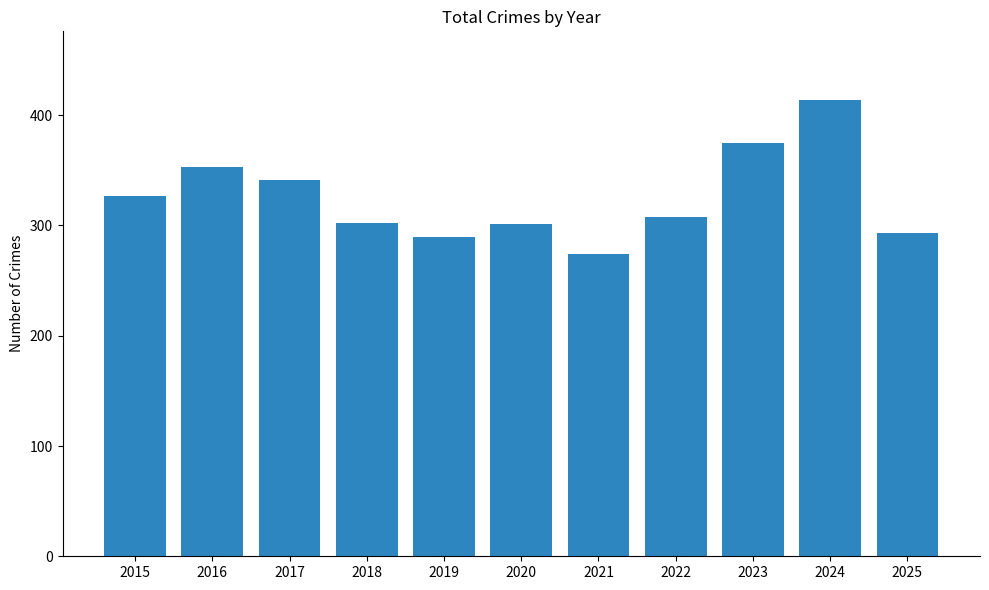

Is it true that the value at 2025 is 190?

False